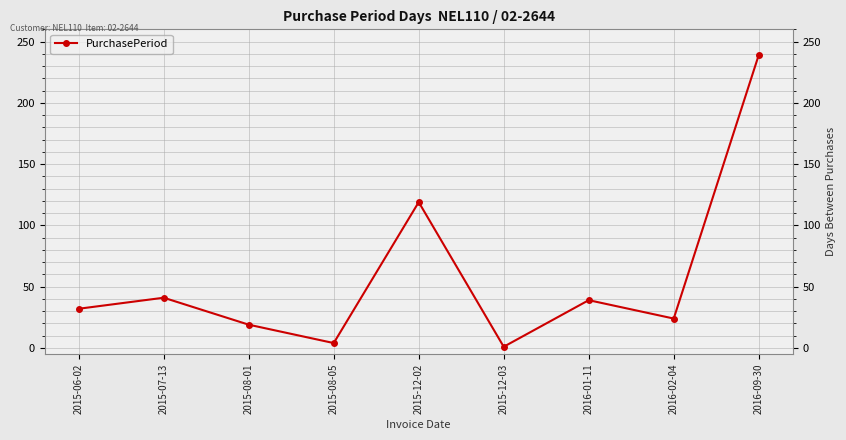

Reading left to right, transcribe all the data shown in this chart.

32	41	19	4	119	1	39	24	239